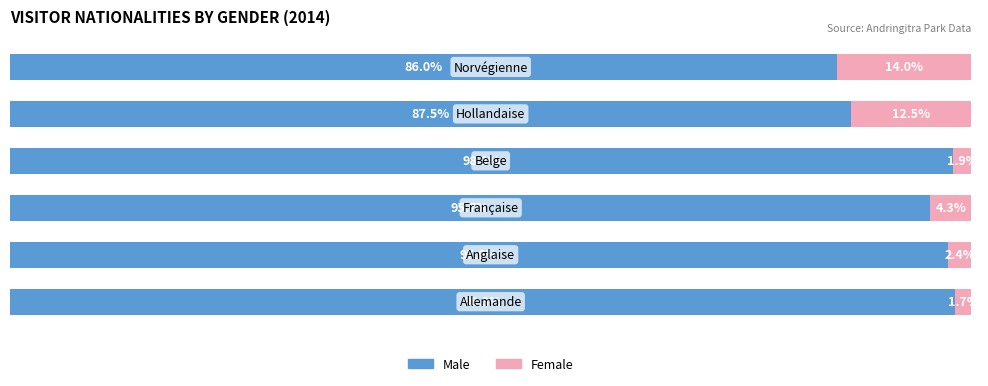

What is the value of the Female bar at the 3rd from the left?

4.3